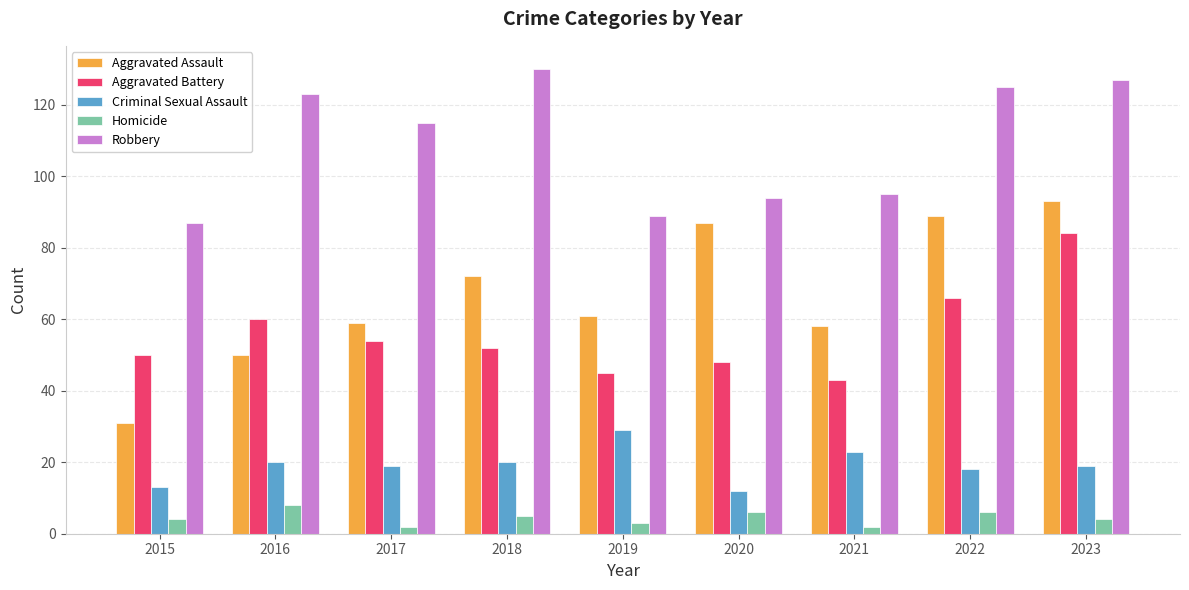

Which series has the largest range (max minus min)?

Aggravated Assault